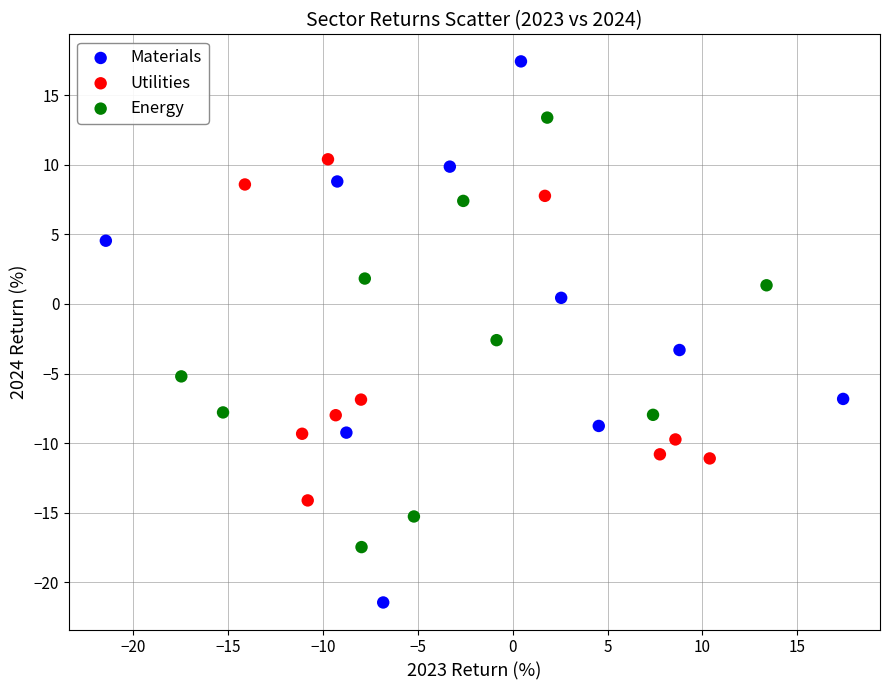

Which series reaches the minimum Y coordinate?

Materials